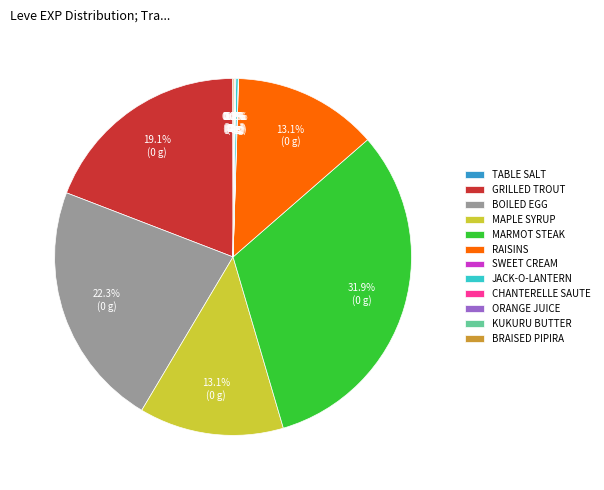

How much of the chart is everything except MAPLE SYRUP?

86.9%